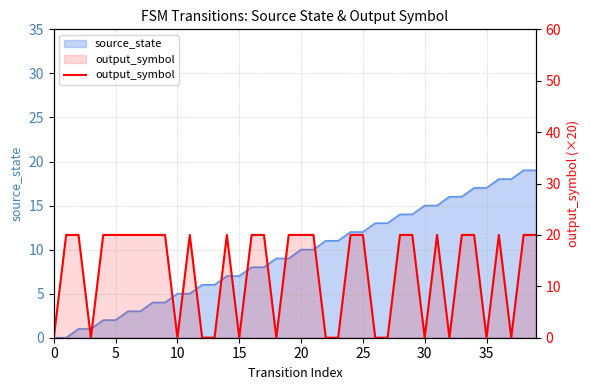

How many lines are shown in the chart?

1